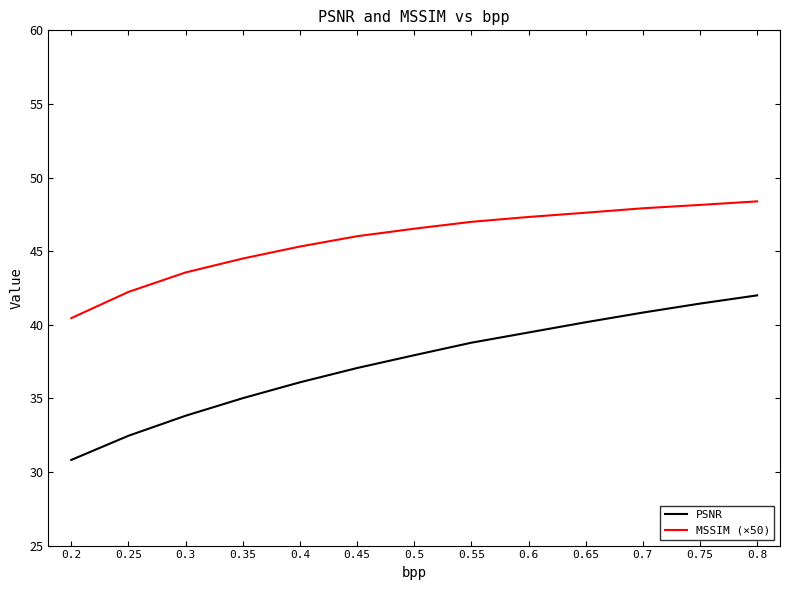

Rank the series at 0.2 from lowest to highest value.

PSNR, MSSIM (×50)